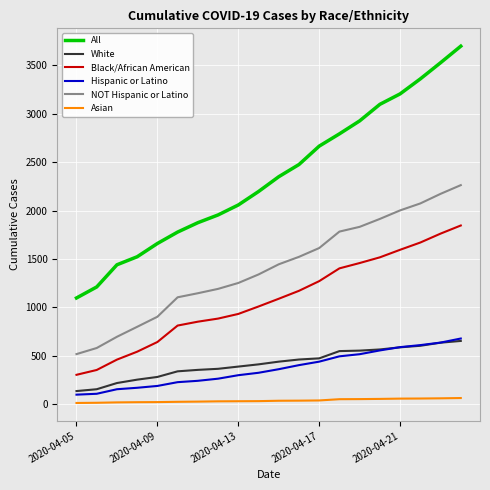

How many values in the NOT Hispanic or Latino series are below 1445?

10